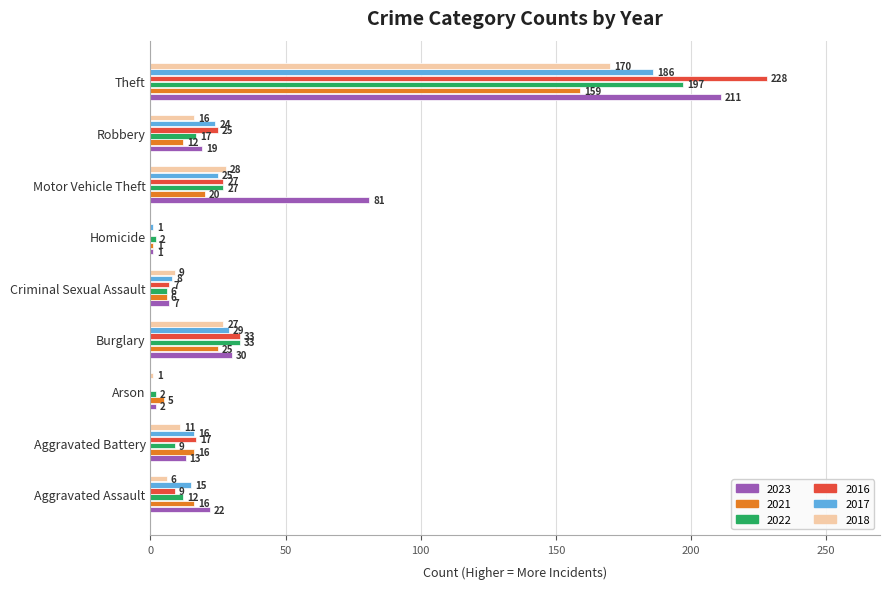

What is the sum of all 2017 values?

304